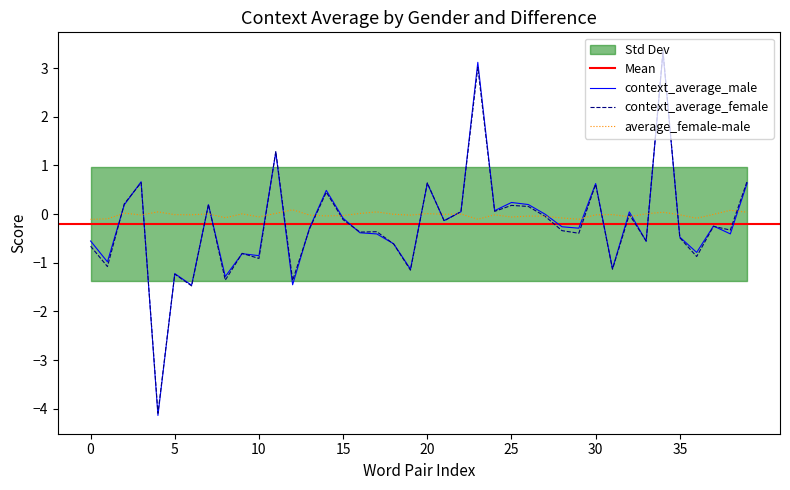

Is the value of average_female-male at 10 greater than the value of context_average_female at 5?

Yes